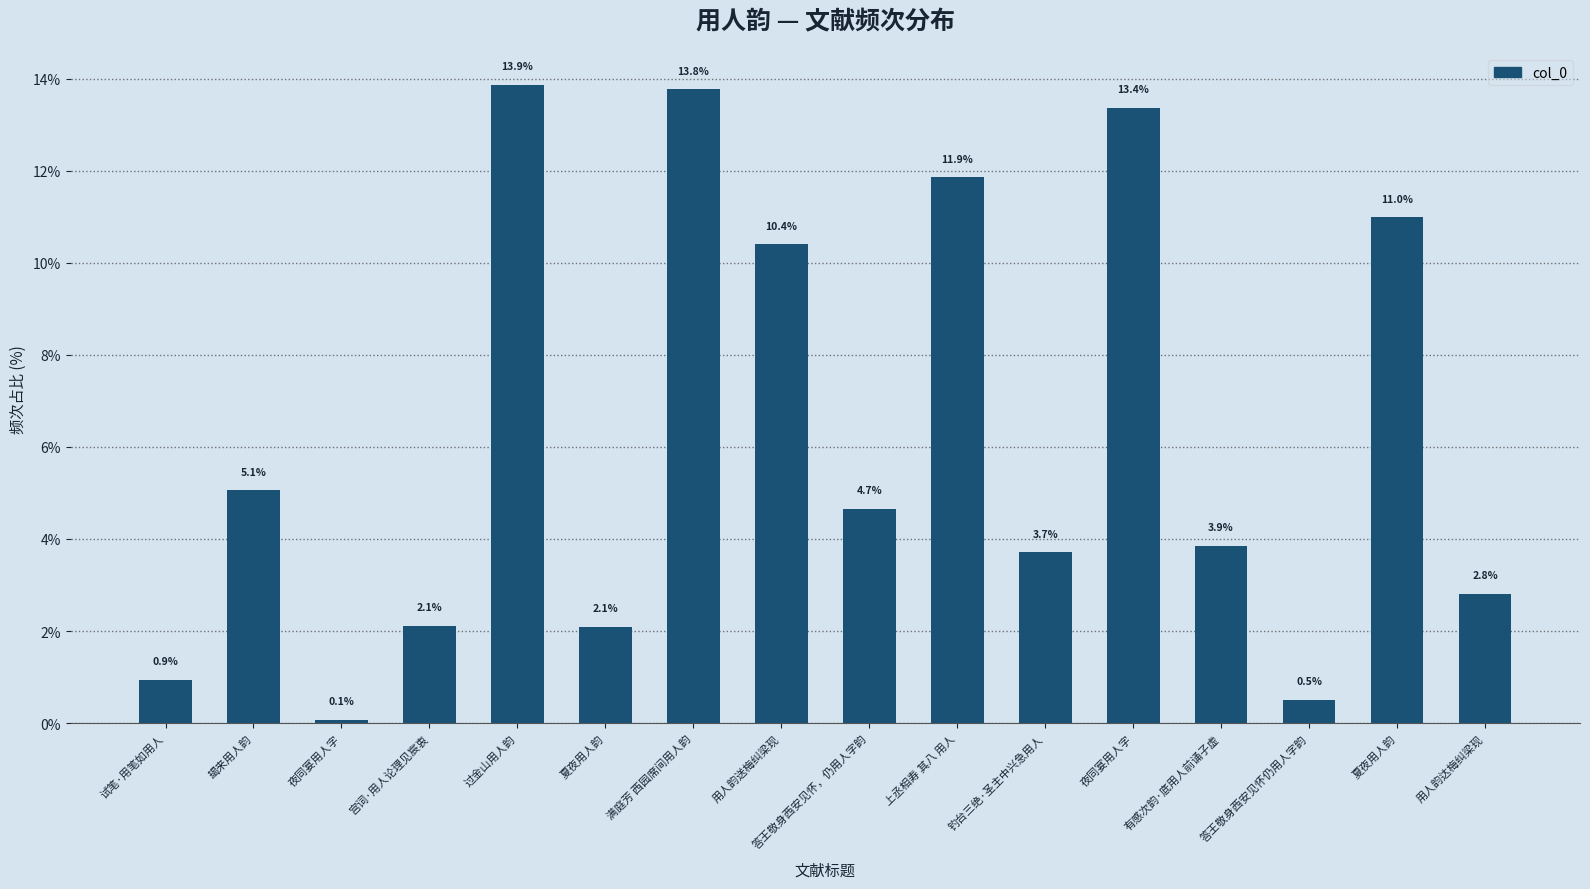

List the labels in order of value, smallest first.

夜同宴用人字, 答王敬身西安见怀仍用人字韵, 试笔·用笔如用人, 夏夜用人韵, 宫词·用人论理见宸衷, 用人韵达梅纠梁现, 钓台三绝·圣主中兴急用人, 有感次韵·底用人前诵子虚, 答王敬身西安见怀，仍用人字韵, 朅来用人韵, 用人韵送梅纠梁现, 夏夜用人韵, 上丞相寿 其八 用人, 夜同宴用人字, 满庭芳 西园席间用人韵, 过金山用人韵